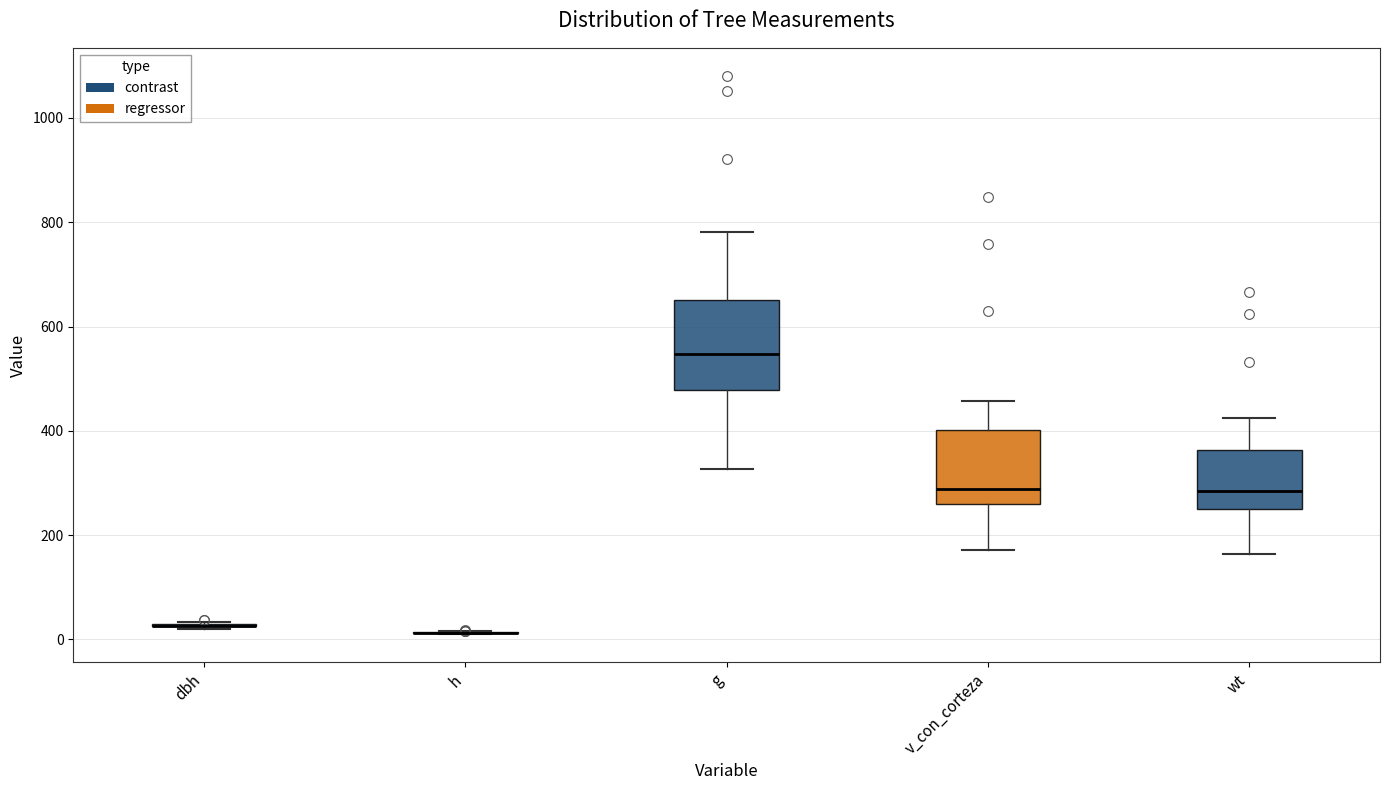

Reading left to right, transcribe this box plot: for each box, give where its median line is, the range the box spans, and where its two whiskers end, as read against the y-axis. The values are not printed on the chart, so give them approximately, as read against the axis.

dbh: box collapsed to a line at 20, whiskers 20 to 40
h: box collapsed to a line at 20, whiskers 20 to 20
g: median 540, box 480 to 660, whiskers 320 to 780
v_con_corteza: median 280, box 260 to 400, whiskers 180 to 460
wt: median 280, box 260 to 360, whiskers 160 to 420